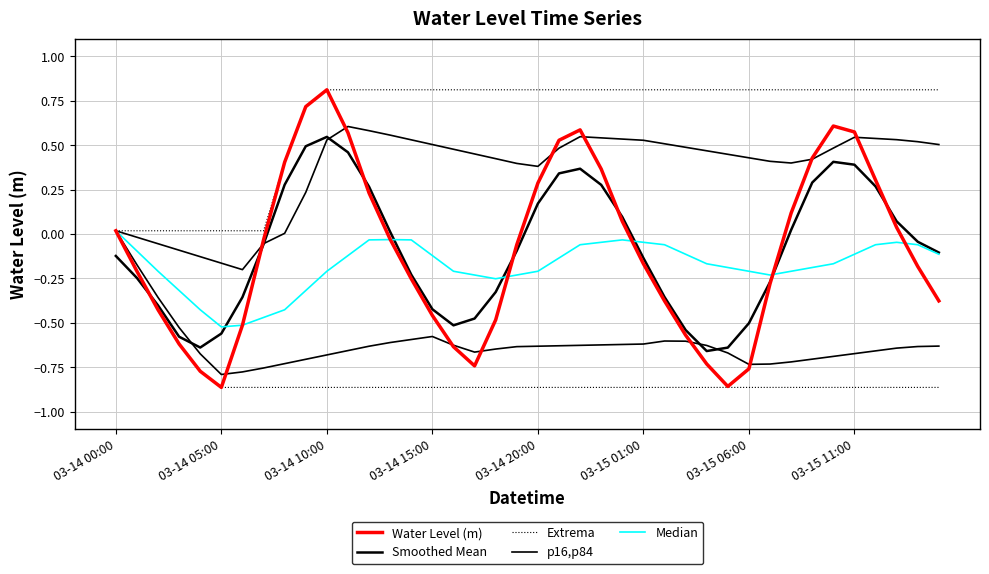

What is the average value of the p16,p84 series?

-0.6